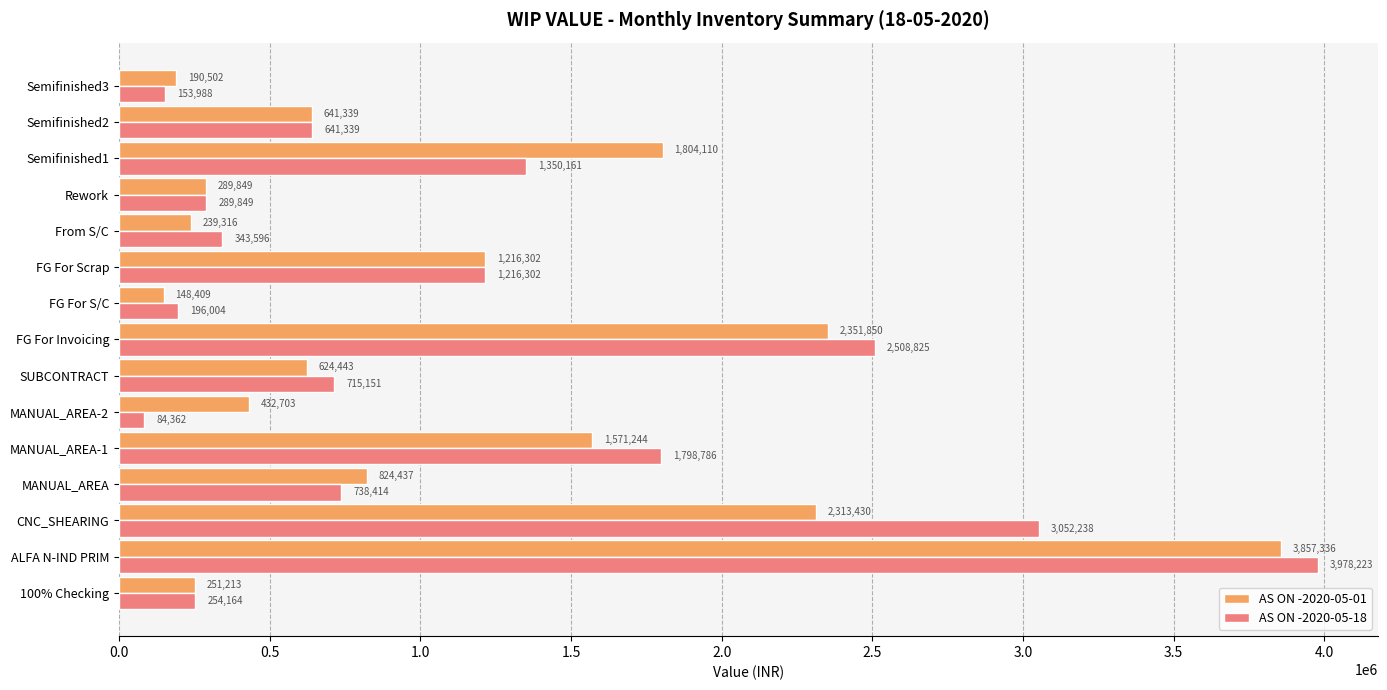

What is the minimum value for AS ON -2020-05-18?

84362.1